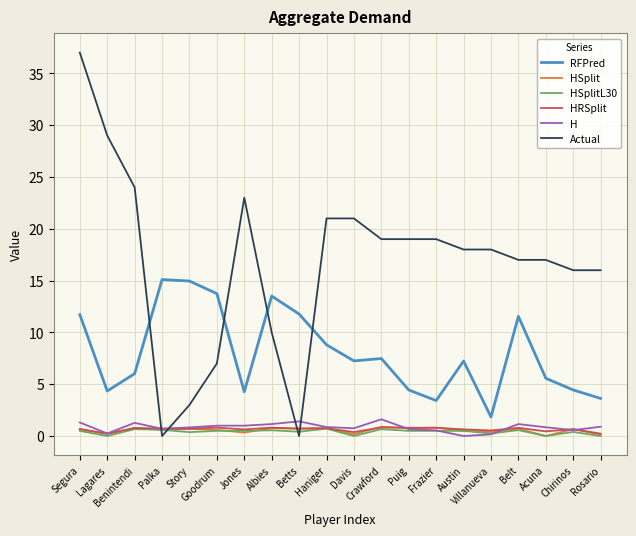

True or false: H and RFPred cross at least once.

False